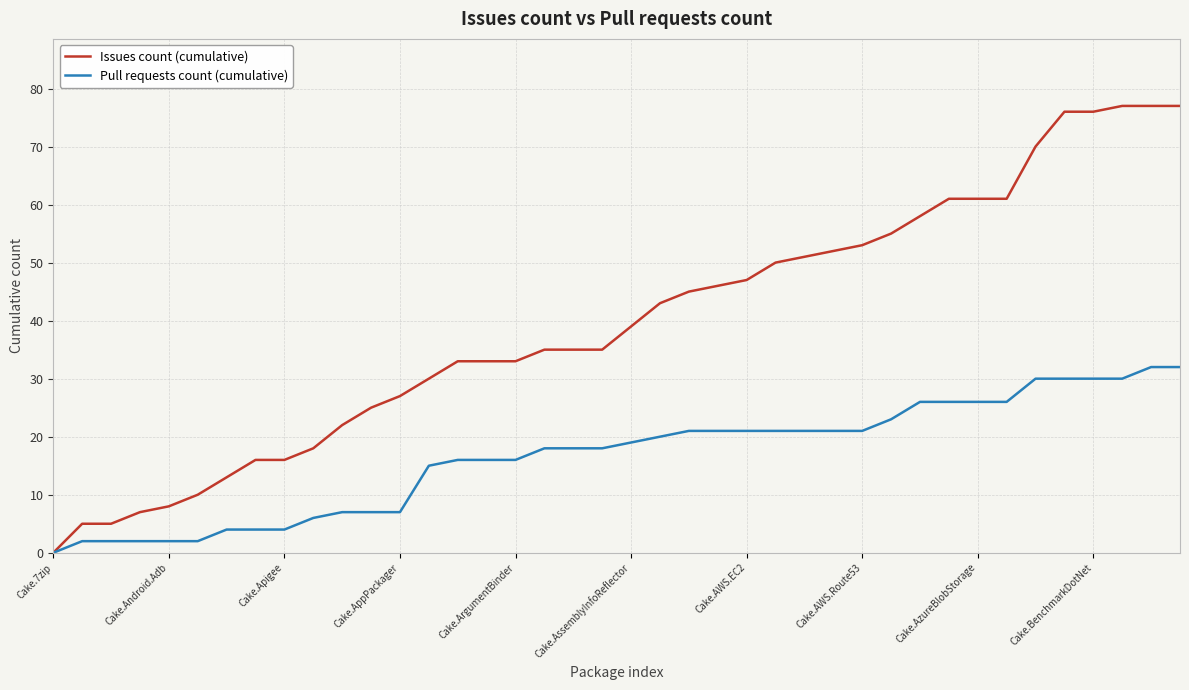

What is the greatest value displayed?

77